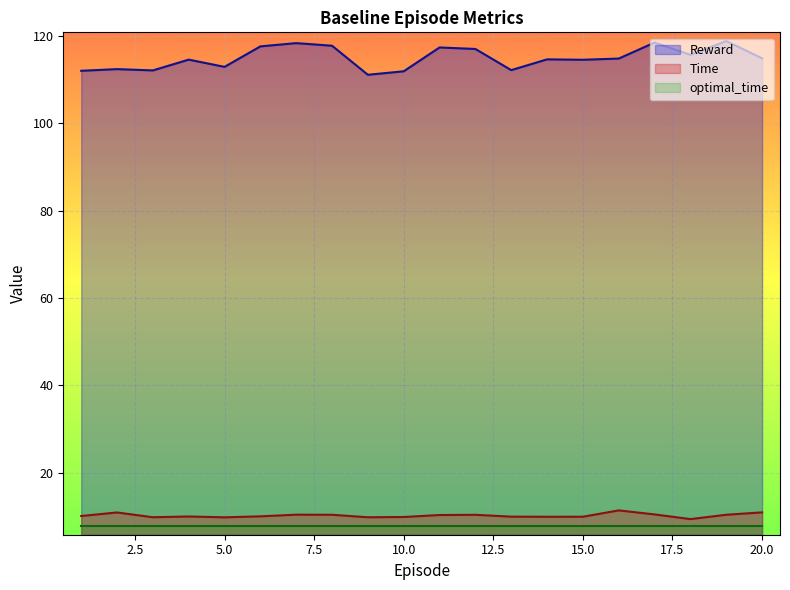

How many values in the Time series are below 10?

8